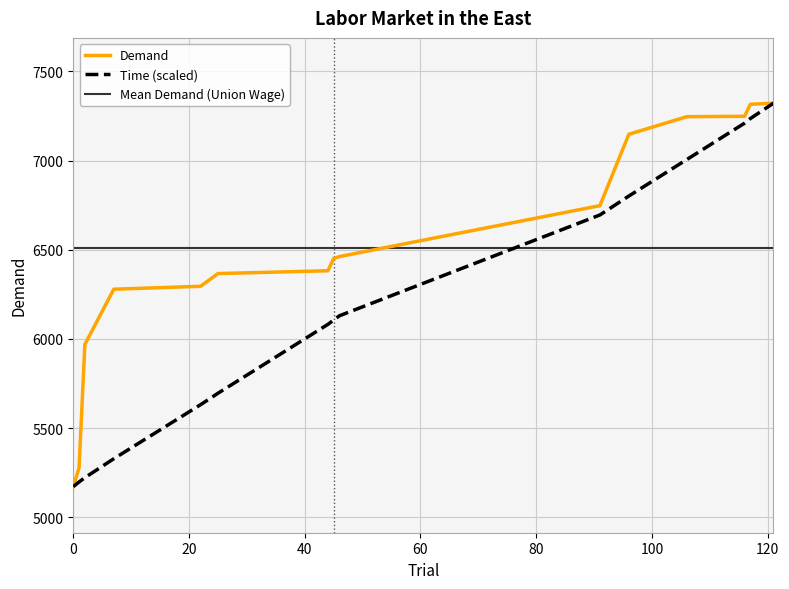

What is the value of the Demand point at the 8th from the left?

6451.0